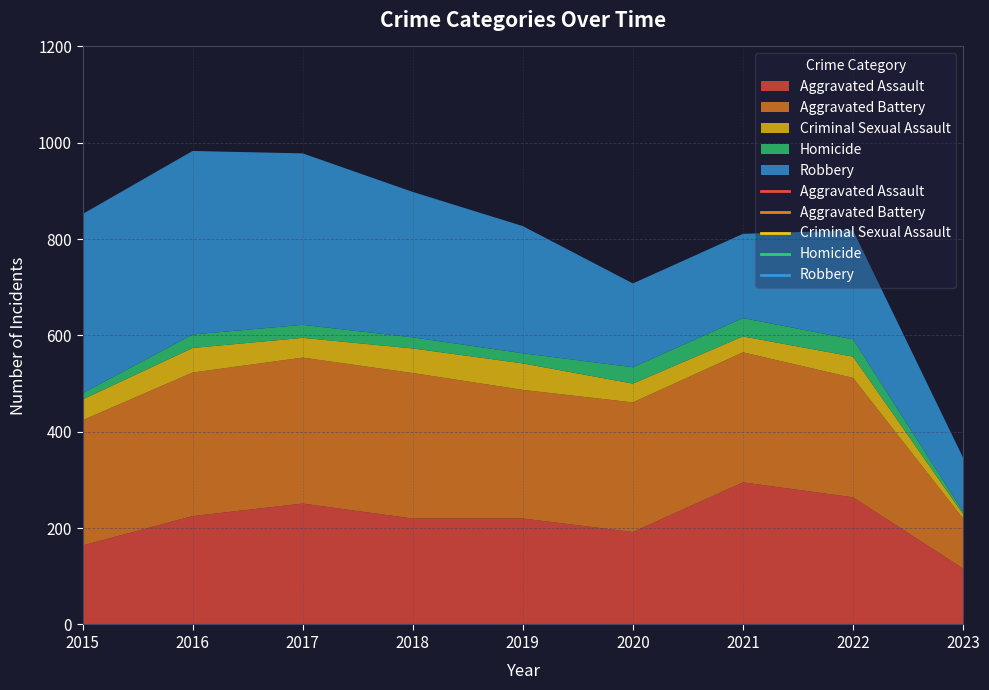

True or false: Aggravated Battery has more than 0 points higher than both neighbors.

True